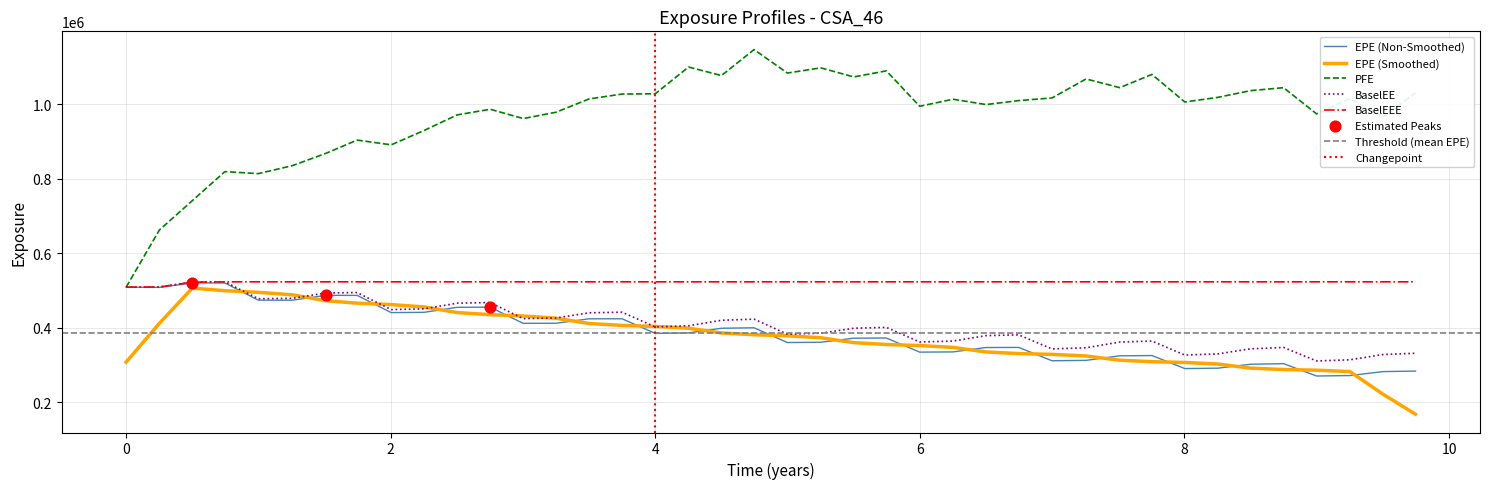

Which series has the widest spread of Y values?

PFE